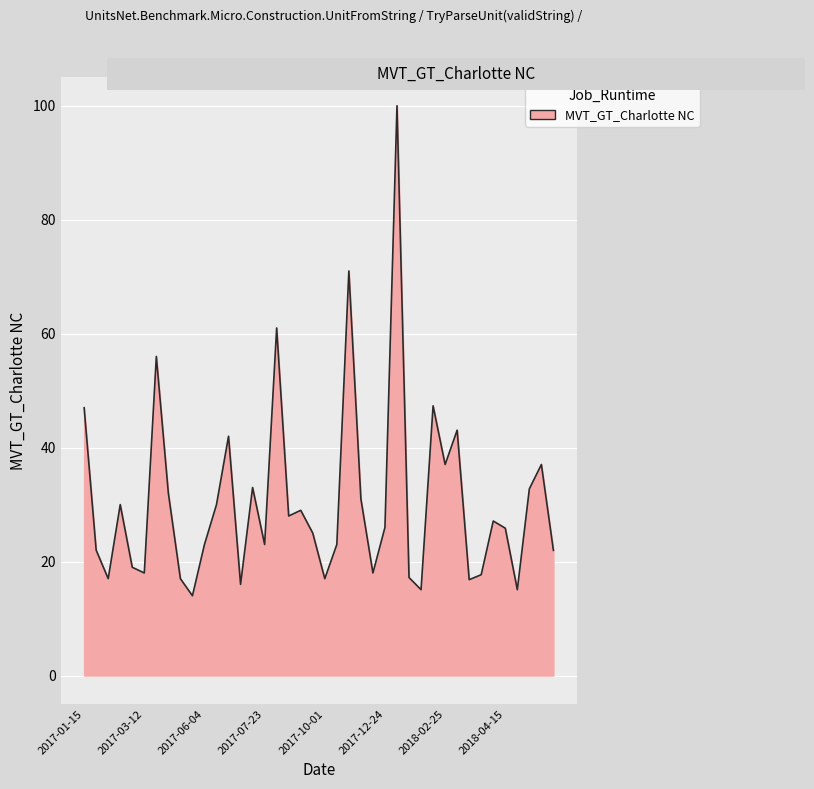

What is the difference between the maximum and minimum values?

86.0